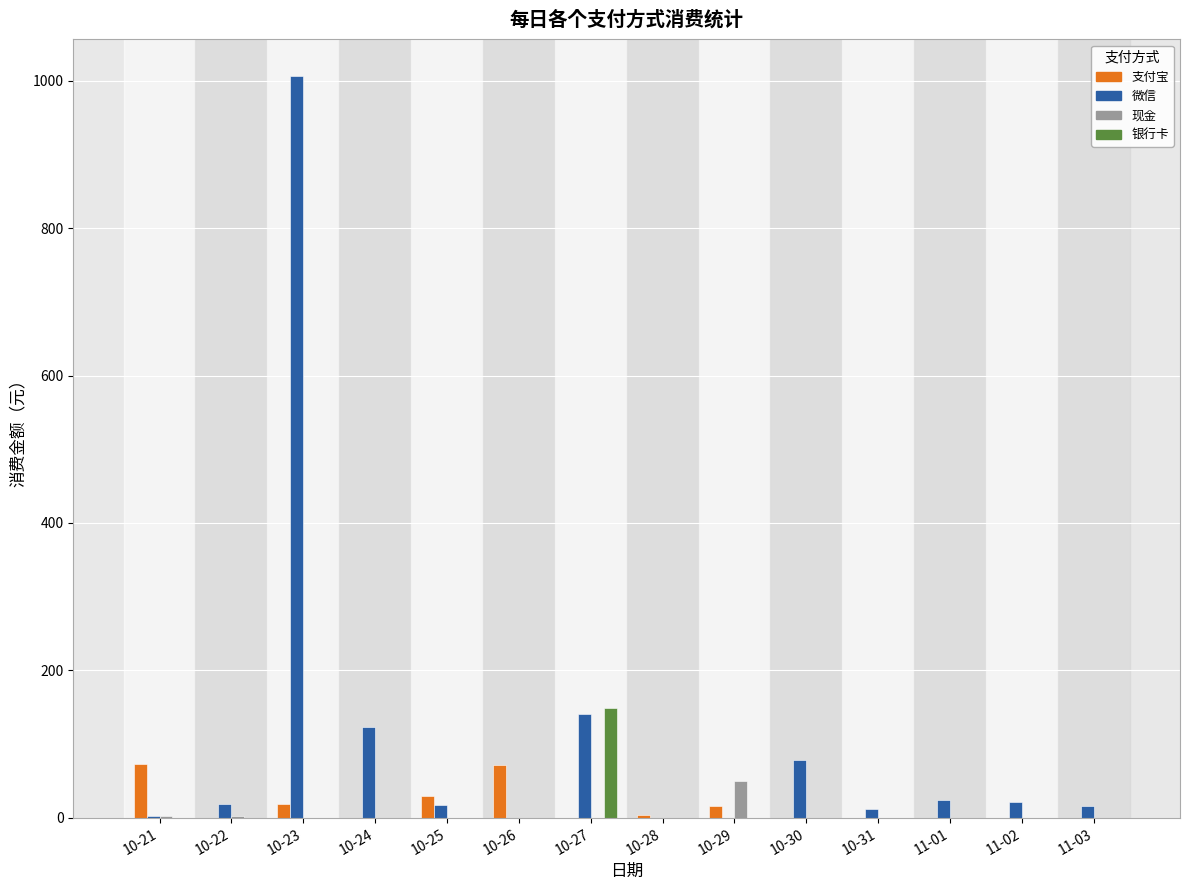

True or false: 微信 has a value of 78.0 at 10-30.

True